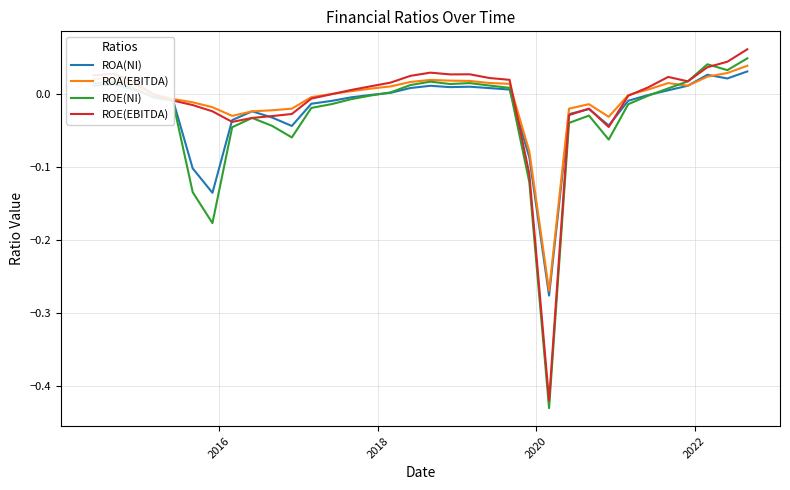

What is the difference between the second highest and second lowest values in the ROA(EBITDA) series?

0.1